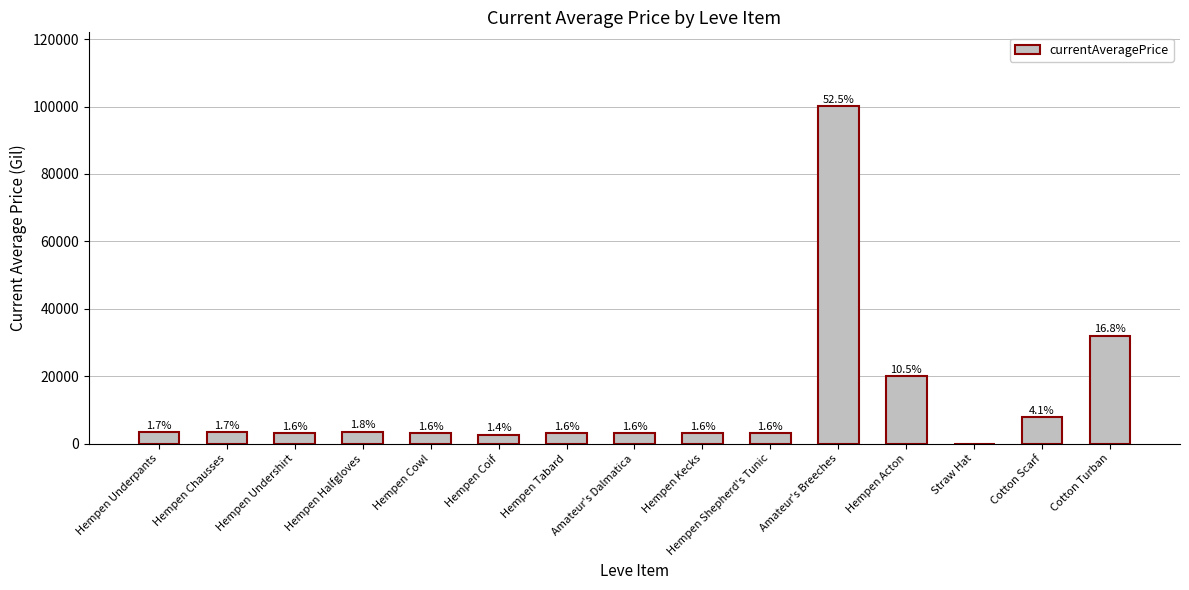

What is the average value?

12705